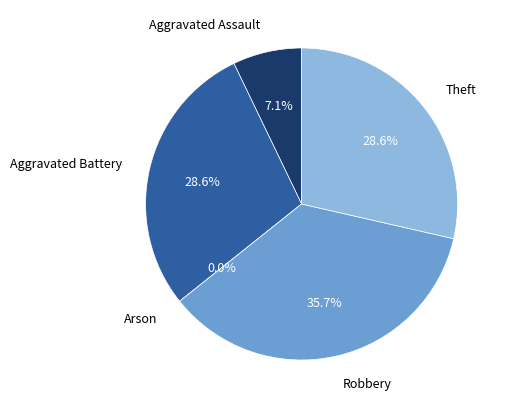

Which category has the biggest portion of the pie?

Robbery